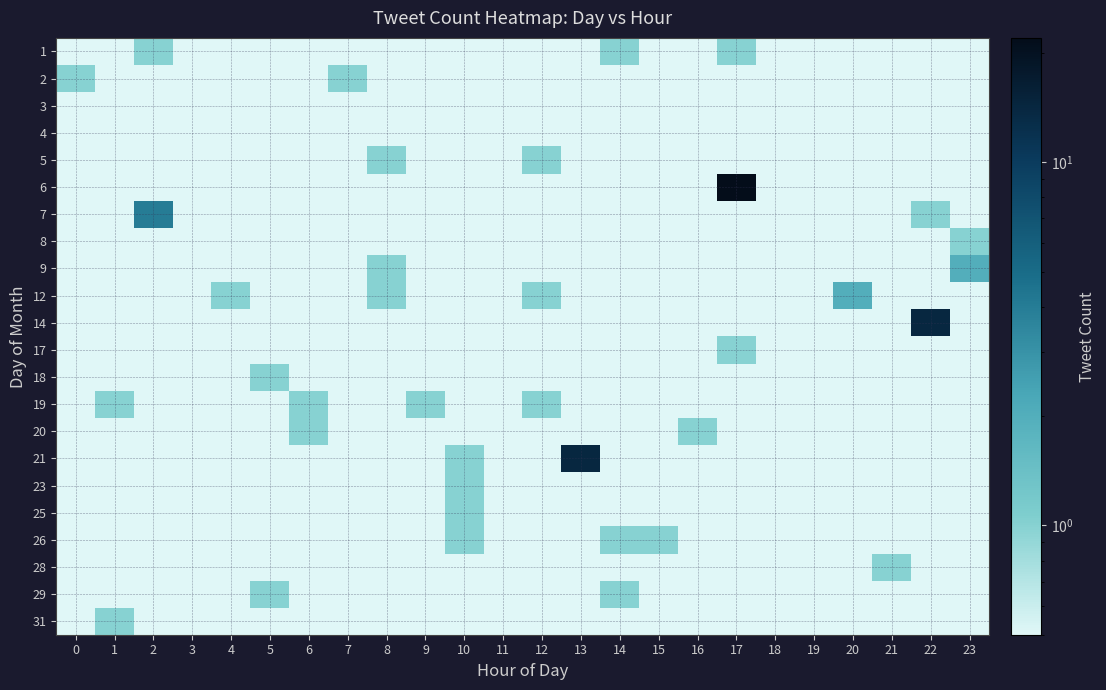

At which category is the sum across all series the highest?

17